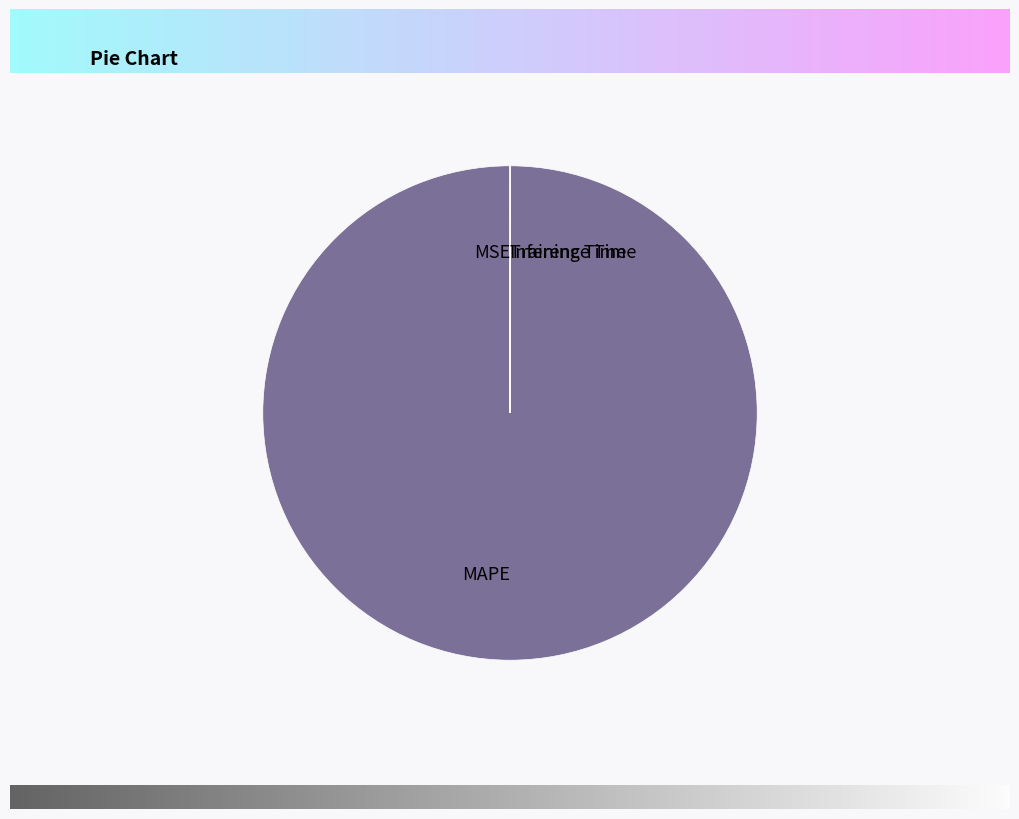

The MAPE slice represents 89% of the pie. True or false?

False